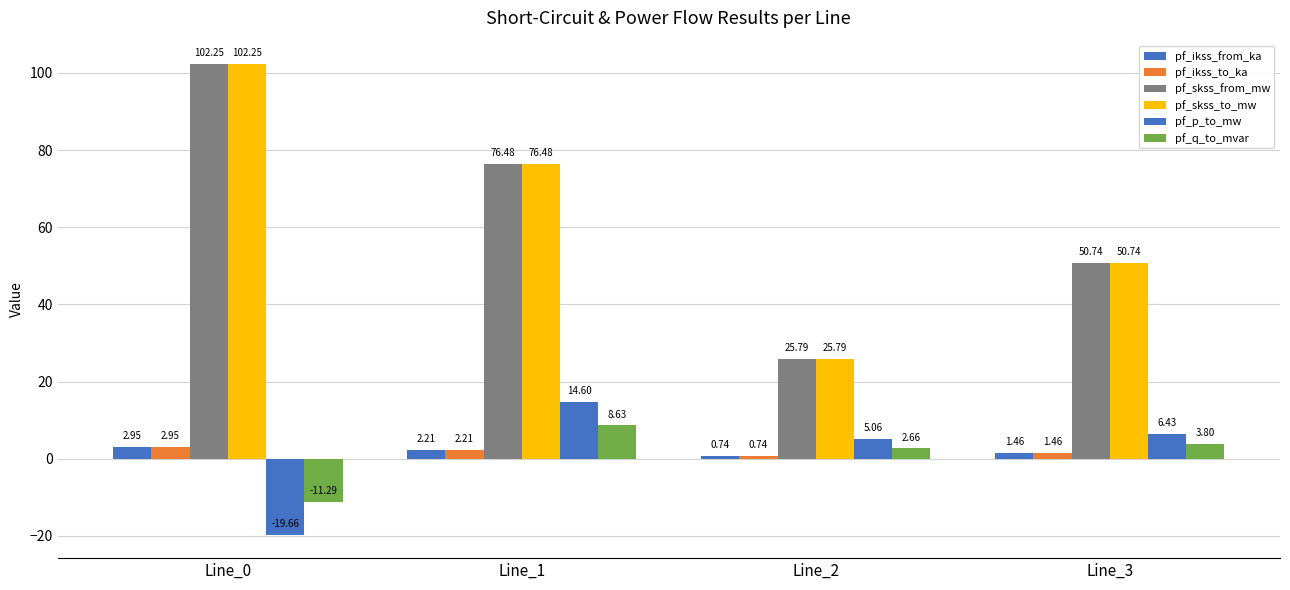

What is the sum of all pf_skss_to_mw values?

255.3